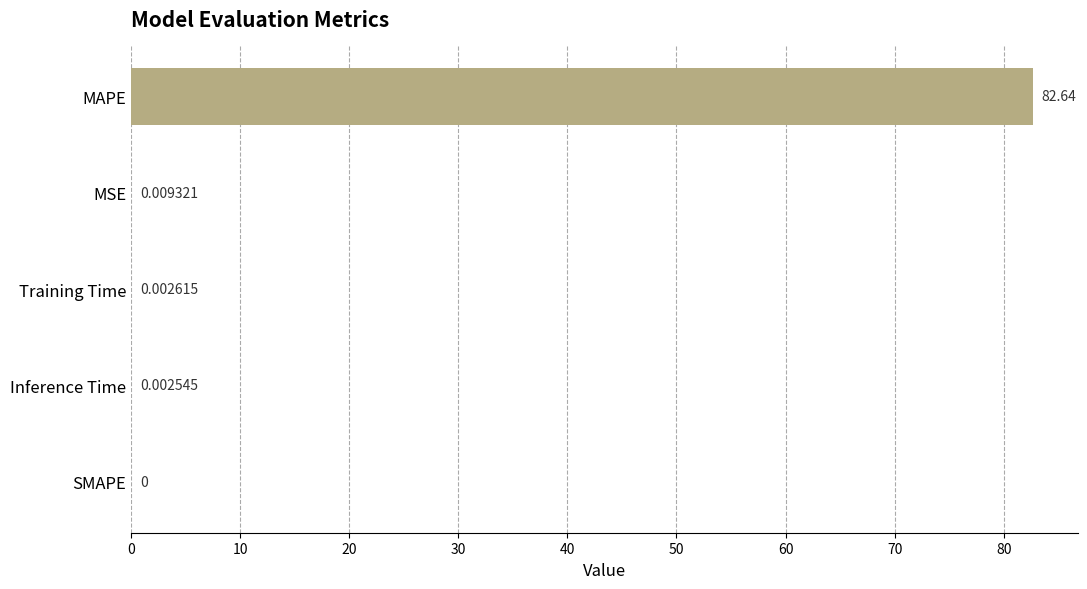

Where is the data nearest to the value 41?

MSE